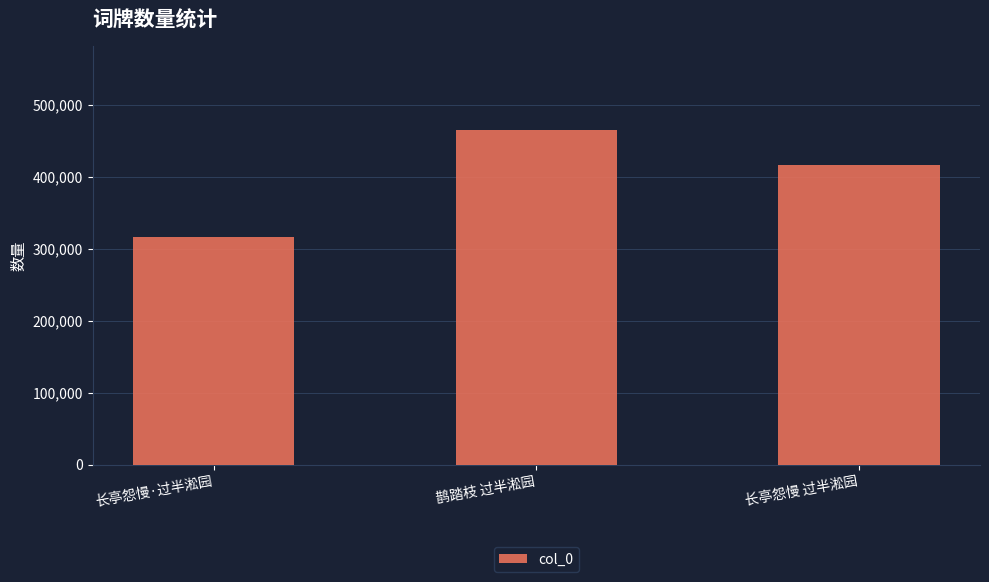

What is the label of the 2nd bar from the right?

鹊踏枝 过半淞园